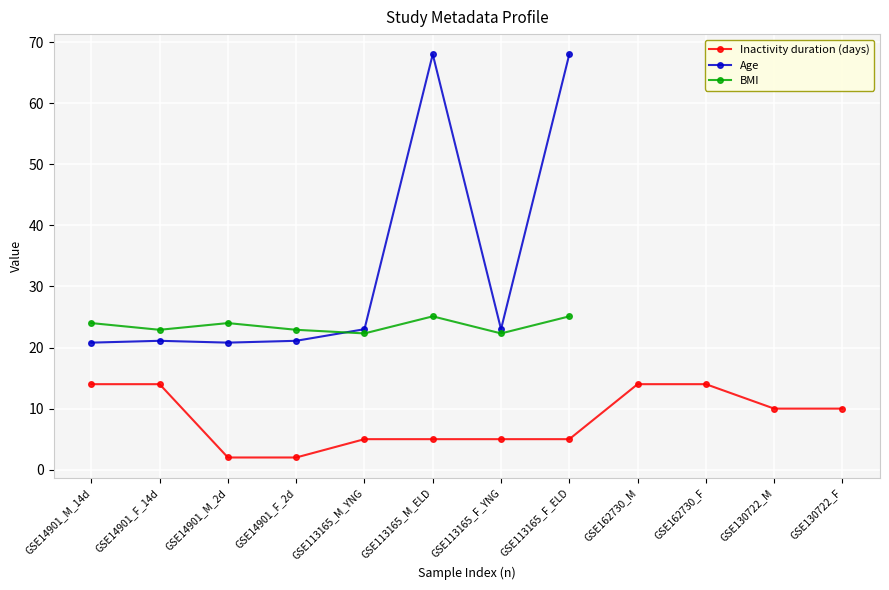

What is the sum of all Inactivity duration (days) values?

100